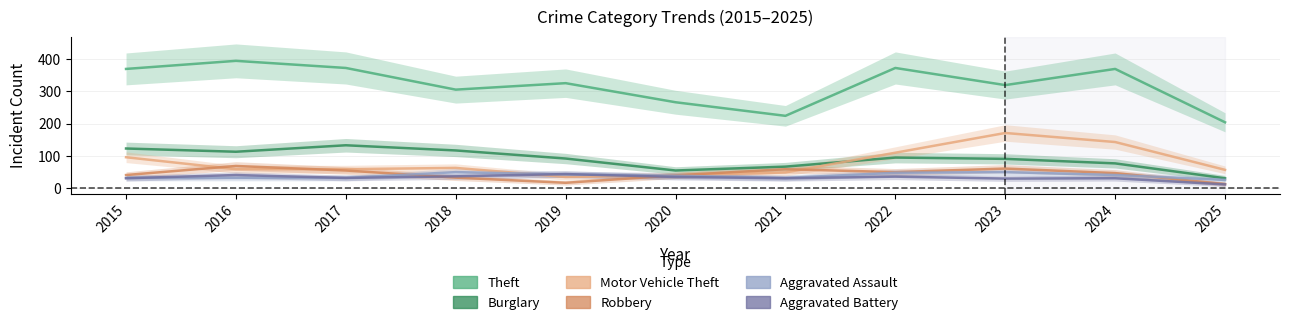

How many interior local valleys does the Robbery series have?

2